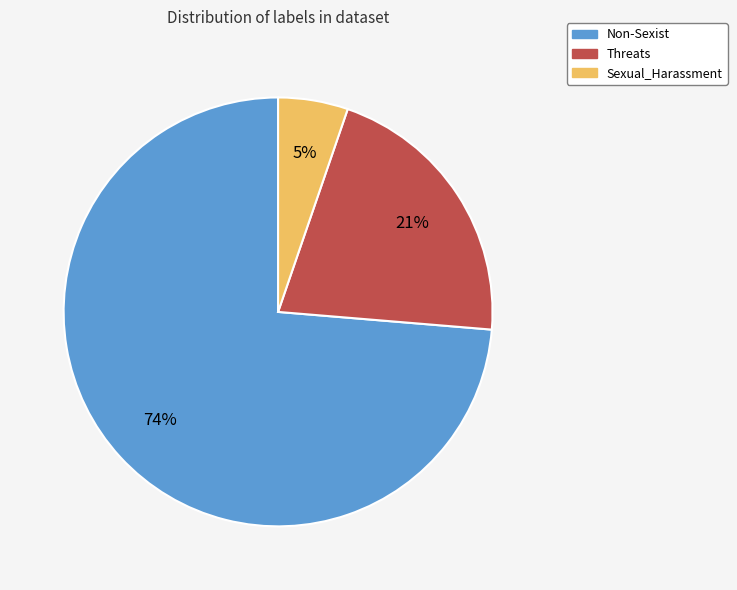

To the nearest percent, what percentage of the pie is Non-Sexist?

74%